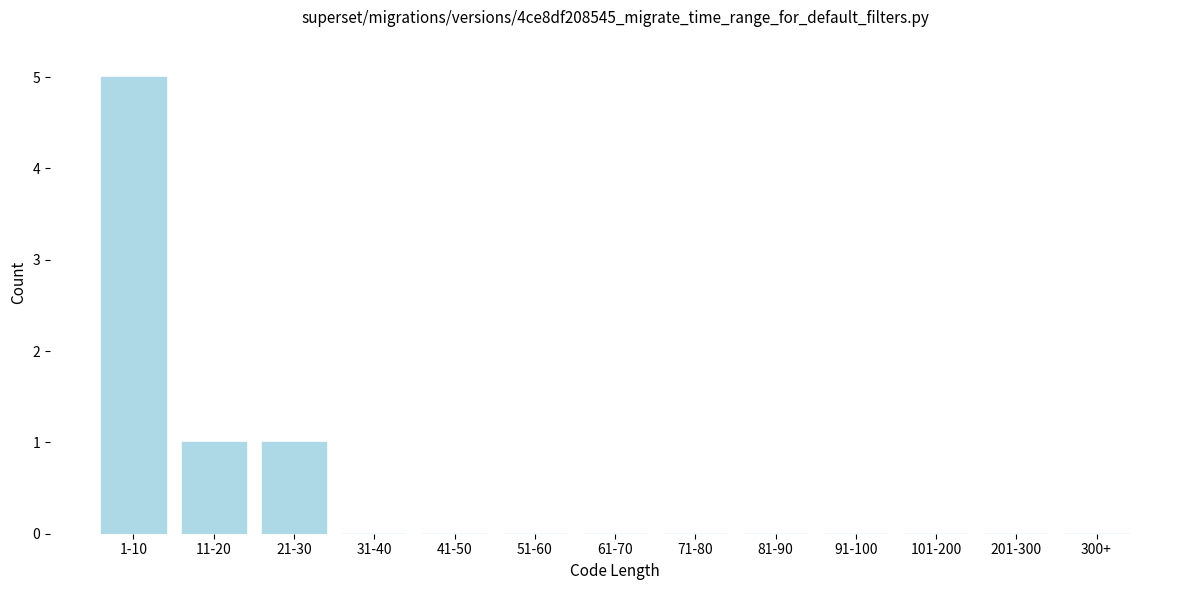

Reading left to right, list all the values displayed in this chart.

1-10=5	11-20=1	21-30=1	31-40=0	41-50=0	51-60=0	61-70=0	71-80=0	81-90=0	91-100=0	101-200=0	201-300=0	300+=0